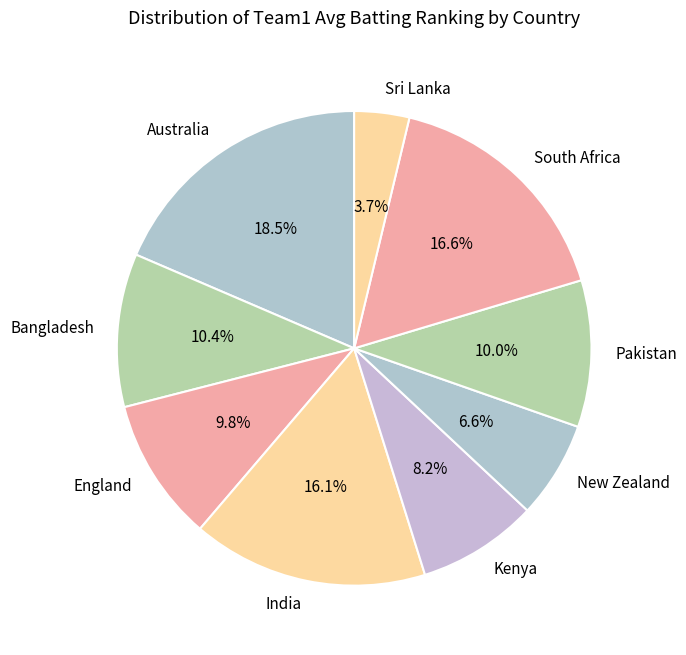

Which has a higher value, Sri Lanka or India?

India